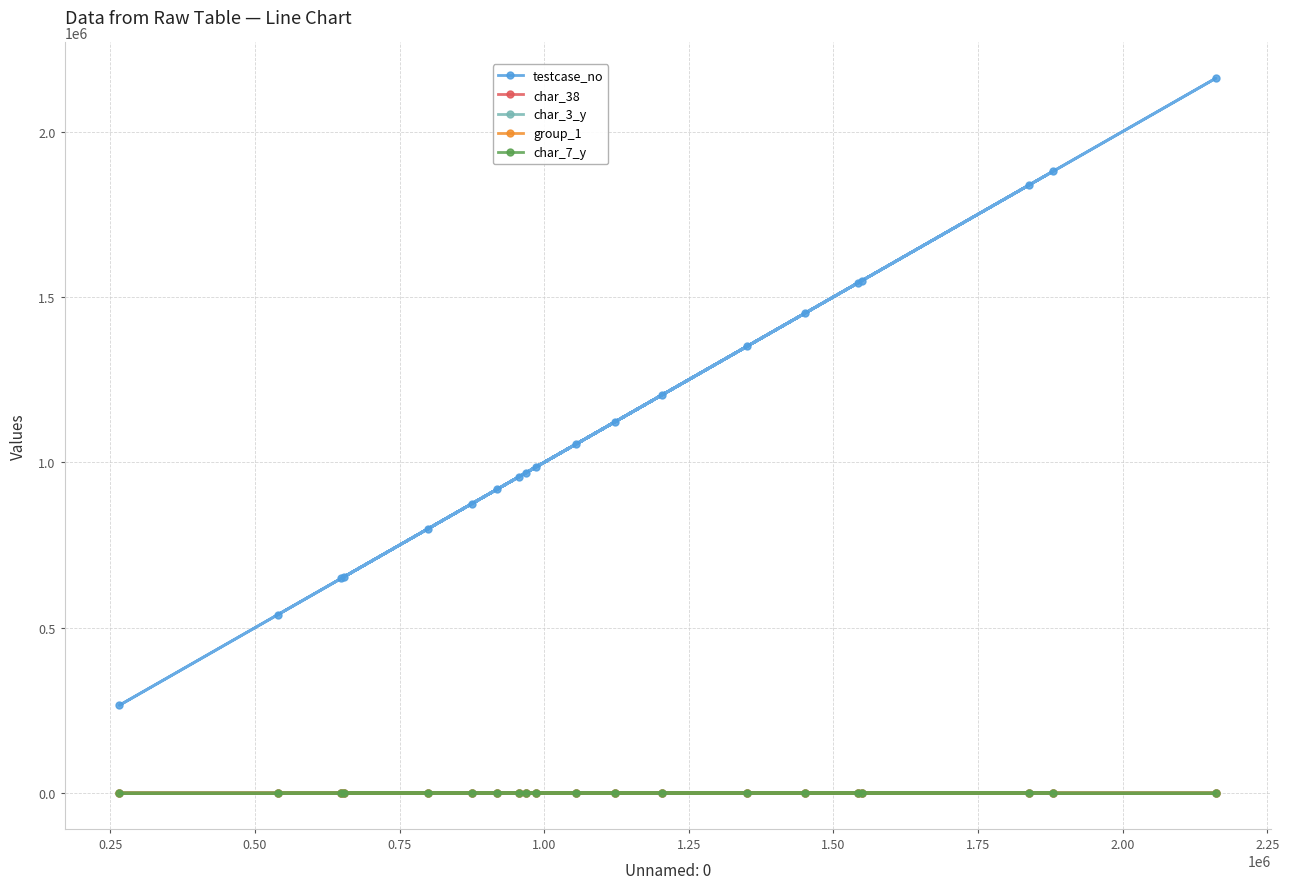

True or false: char_38 and char_3_y cross at least once.

True